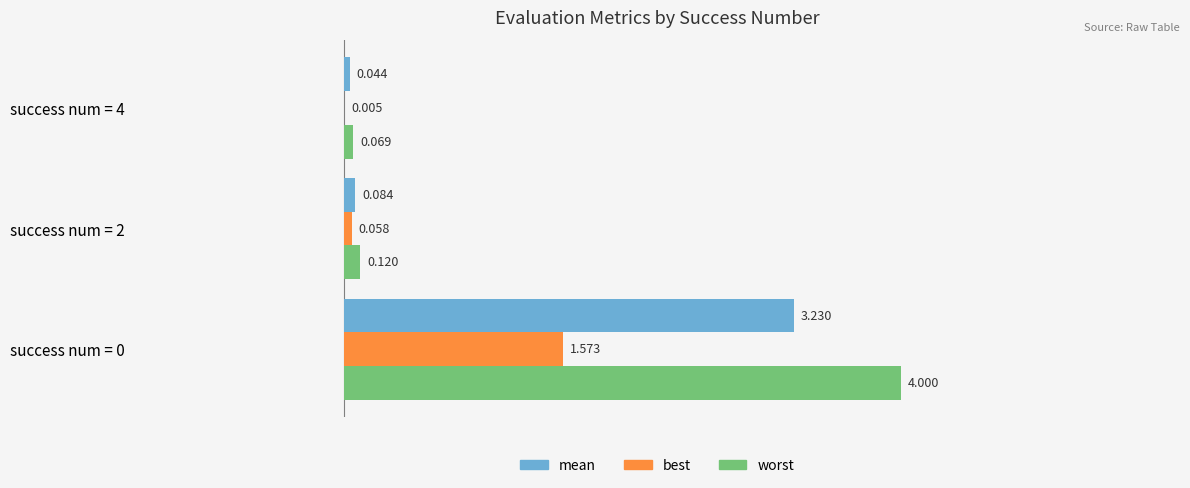

Is the value of worst at success num = 4 greater than the value of best at success num = 2?

Yes